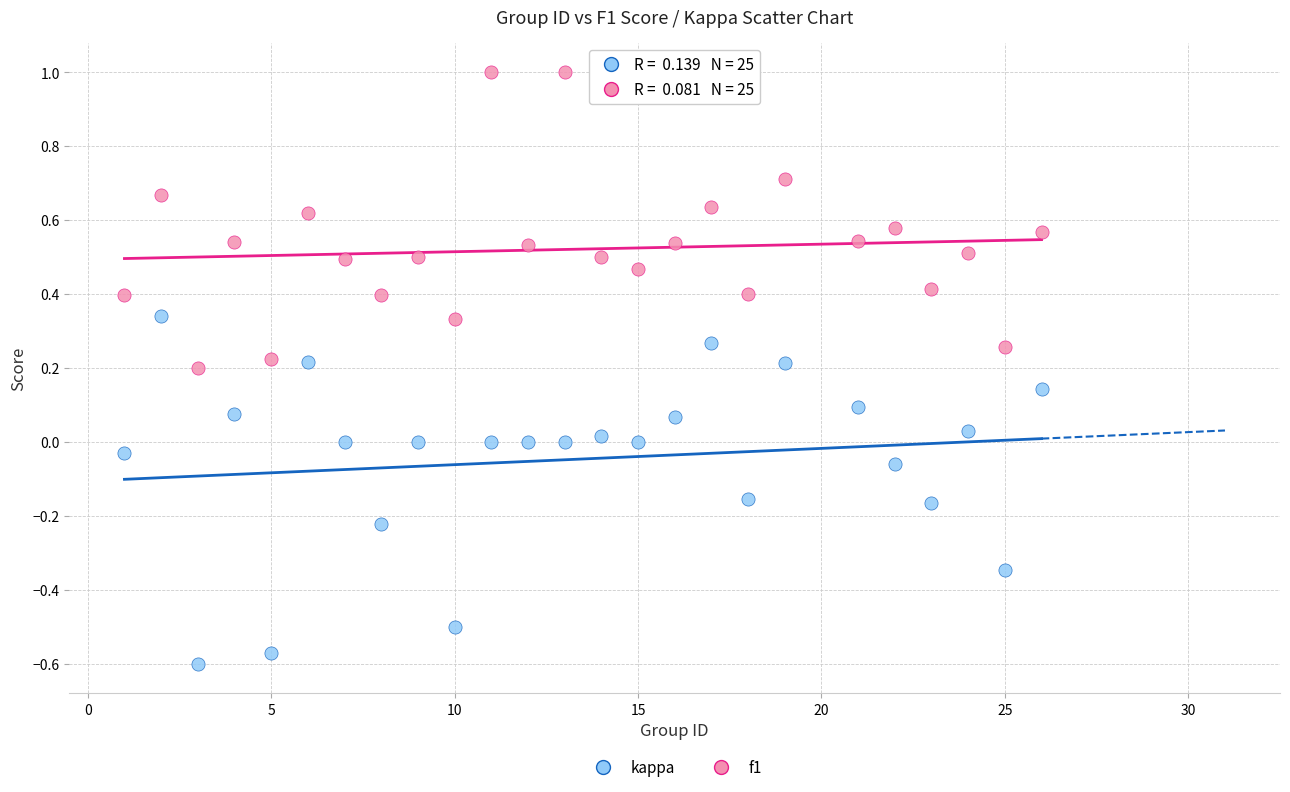

Which series reaches the maximum Y coordinate?

f1